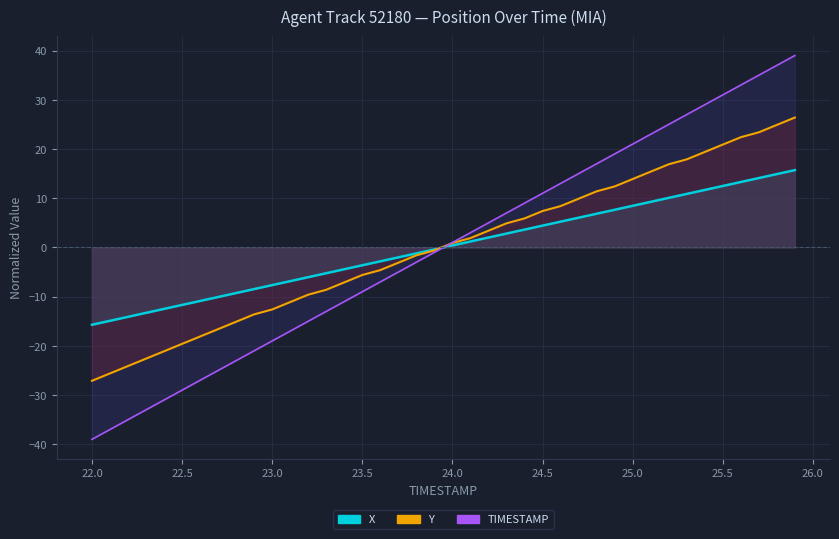

Reading right to left, transcribe all the data shown in this chart.

X: 15.7	14.9	14.1	13.3	12.5	11.7	10.9	10.1	9.3	8.5	7.7	6.9	6.0	5.2	4.4	3.6	2.8	2.0	1.2	0.4	-0.4	-1.2	-2.0	-2.8	-3.6	-4.4	-5.2	-6.0	-6.8	-7.7	-8.5	-9.3	-10.1	-10.9	-11.7	-12.5	-13.3	-14.1	-14.9	-15.7
Y: 26.4	24.9	23.4	22.4	20.9	19.4	17.9	16.9	15.4	13.9	12.4	11.4	9.9	8.4	7.4	5.9	4.9	3.4	1.9	0.9	-0.6	-1.6	-3.1	-4.6	-5.6	-7.1	-8.6	-9.6	-11.1	-12.6	-13.6	-15.1	-16.6	-18.1	-19.6	-21.1	-22.6	-24.1	-25.6	-27.1
TIMESTAMP: 39.0	37.0	35.0	33.0	31.0	29.0	27.0	25.0	23.0	21.0	19.0	17.0	15.0	13.0	11.0	9.0	7.0	5.0	3.0	1.0	-1.0	-3.0	-5.0	-7.0	-9.0	-11.0	-13.0	-15.0	-17.0	-19.0	-21.0	-23.0	-25.0	-27.0	-29.0	-31.0	-33.0	-35.0	-37.0	-39.0